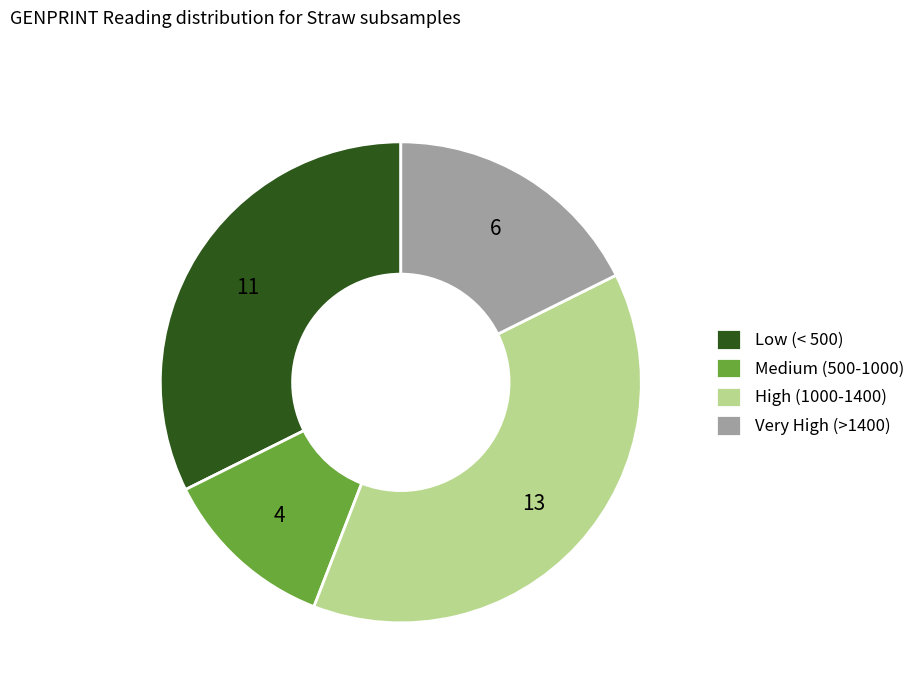

Which slice is the smallest?

Medium (500-1000)